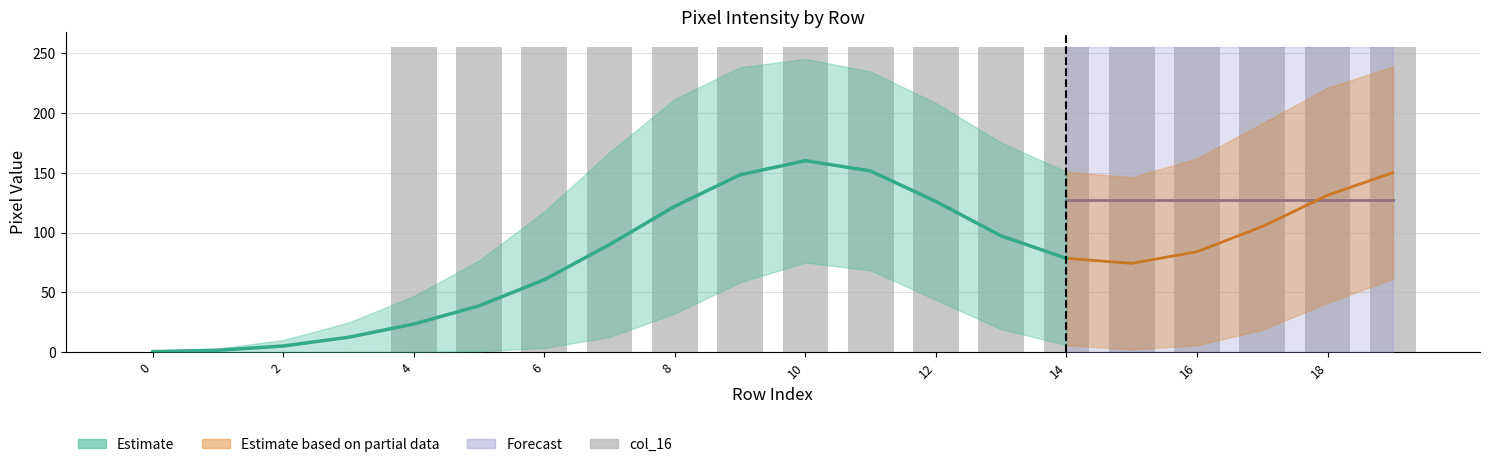

The value at 18 is 402. True or false?

False